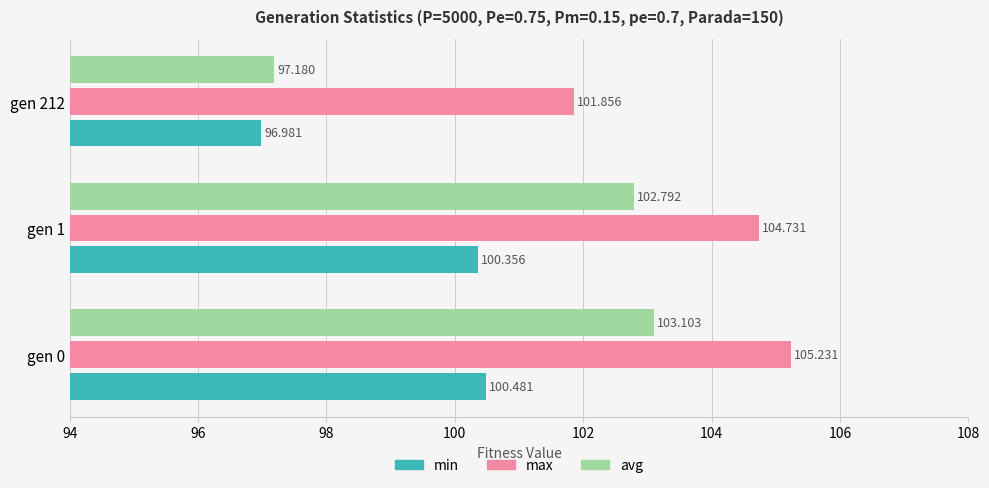

Which series has the widest spread of values?

avg